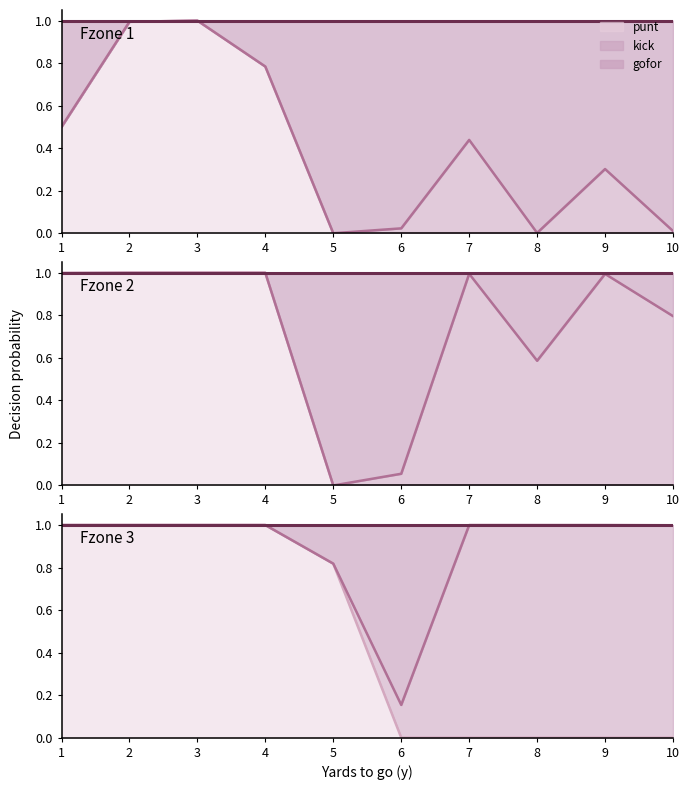

True or false: punt and gofor cross at least once.

False